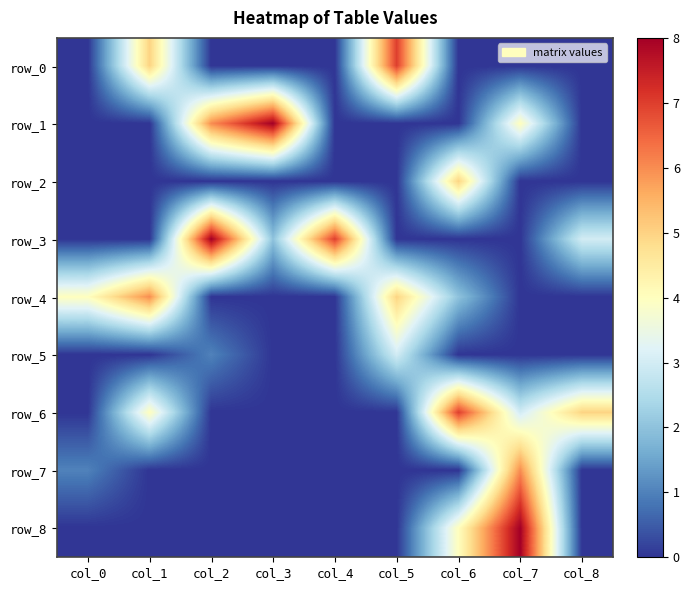

At how many categories does at least one series exceed 5?

7